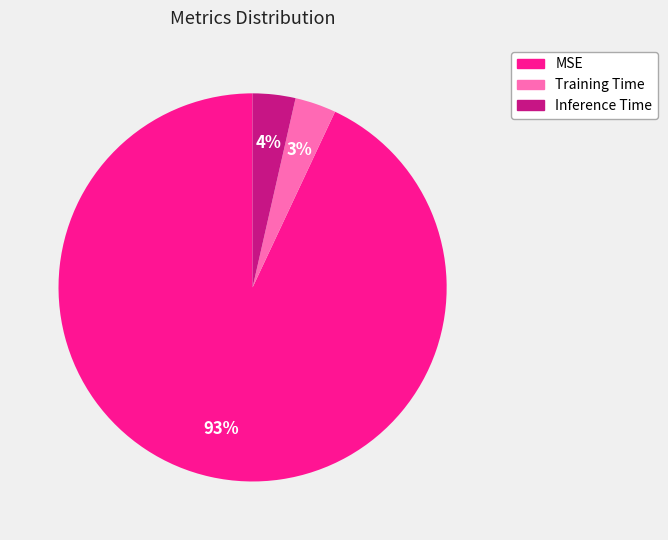

Is the sum of Training Time and Inference Time greater than half?

No